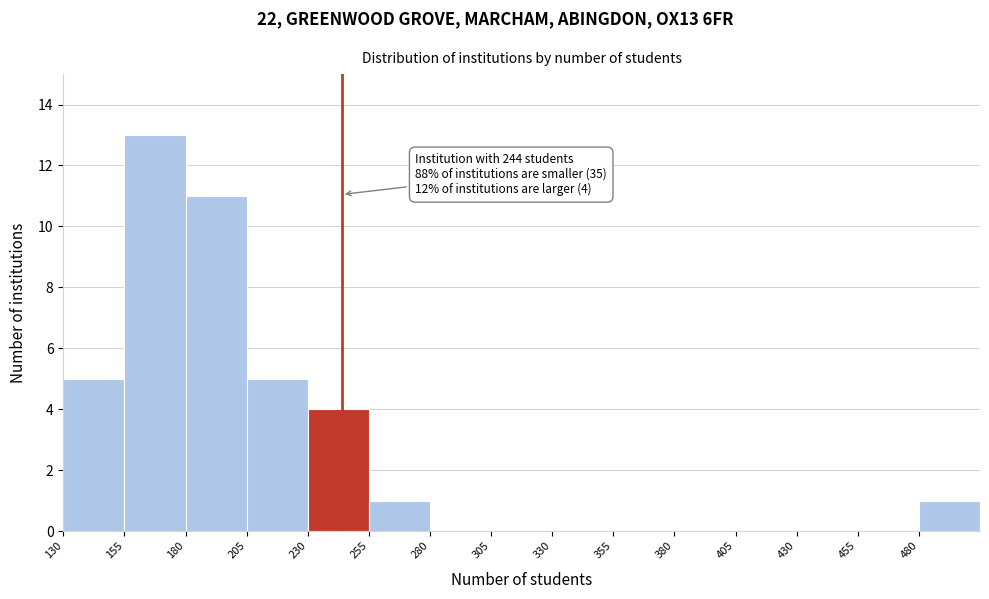

Over which range of the x-axis is the bar tallest?

155 to 180